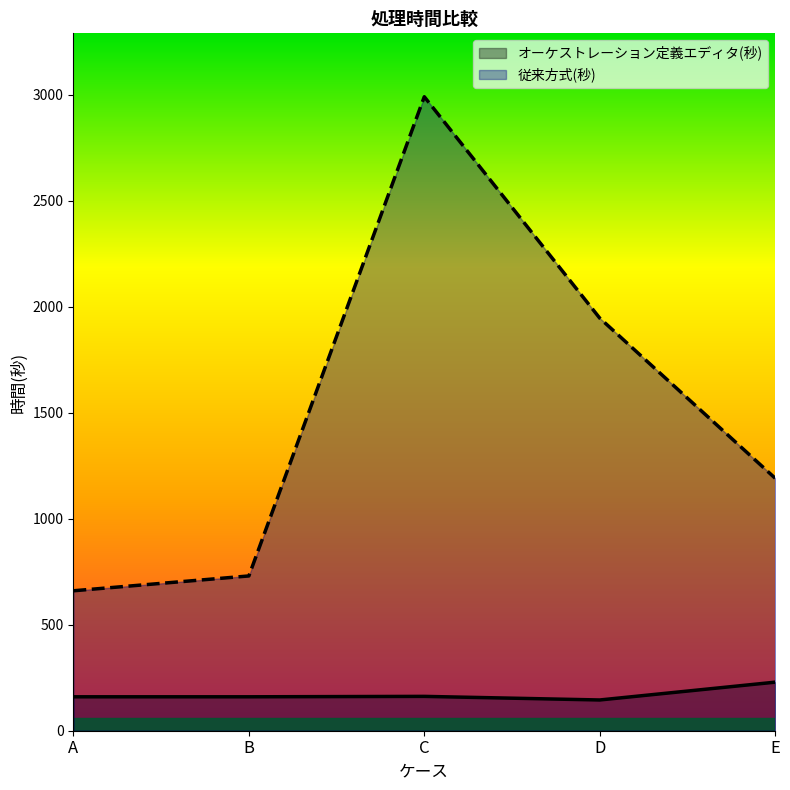

How many lines are shown in the chart?

2